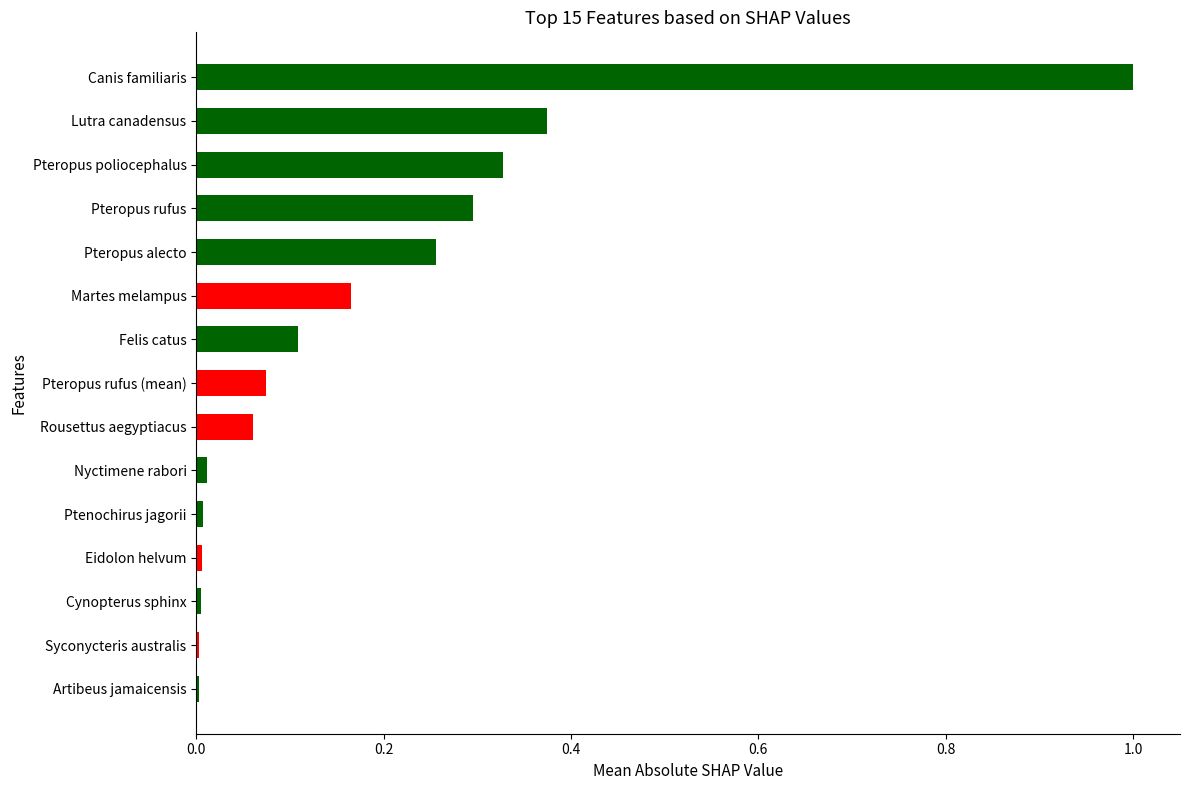

Which has a higher value, Ptenochirus jagorii or Pteropus rufus?

Pteropus rufus